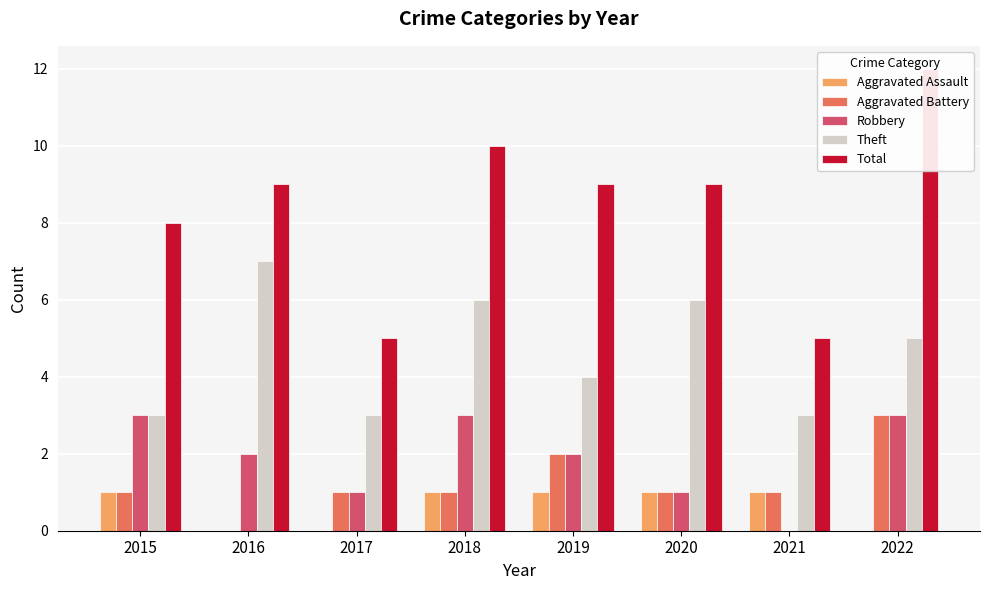

Count the Theft values in the range 3 to 6.

7